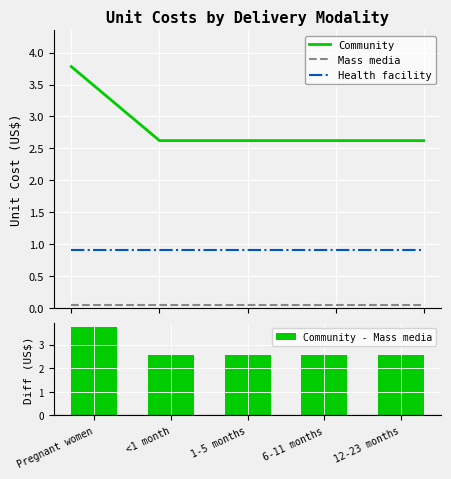

Does the chart contain stacked bars?

No